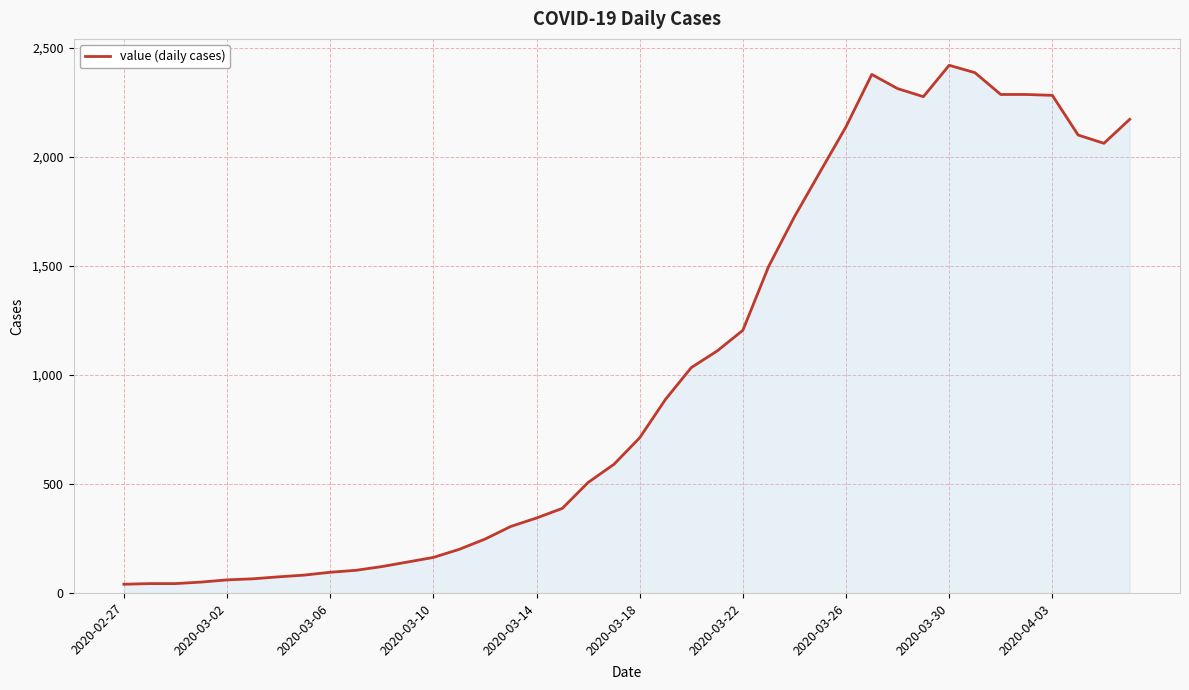

What is the difference between the maximum and minimum values?

2381